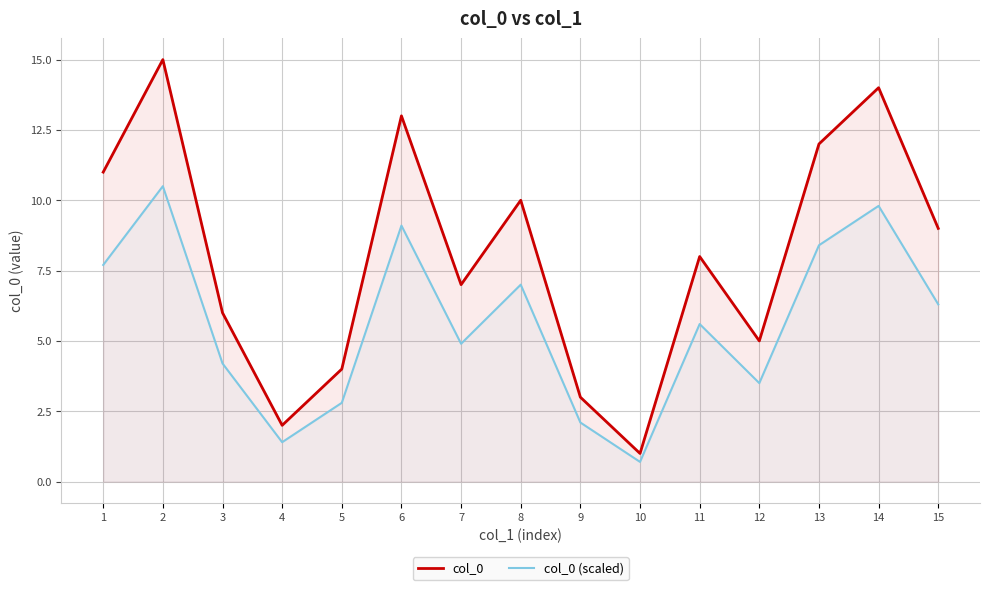

True or false: col_0 (scaled) and col_0 intersect in this chart.

False